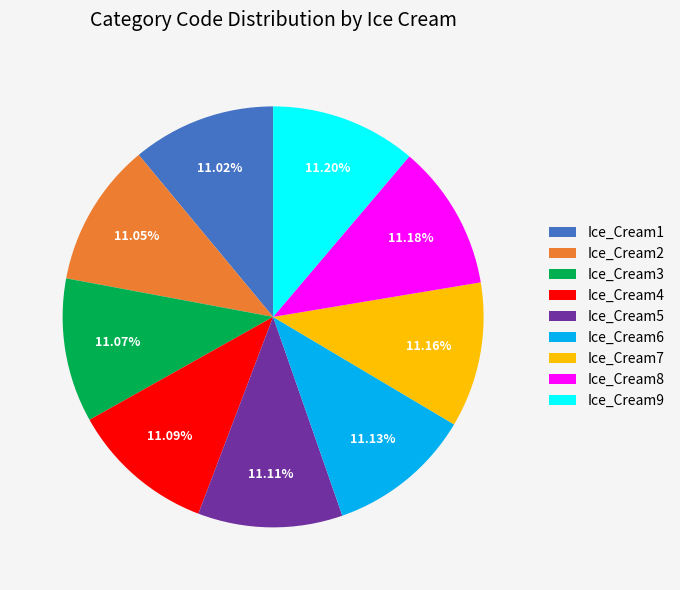

Does Ice_Cream4 represent more than half of the total?

No